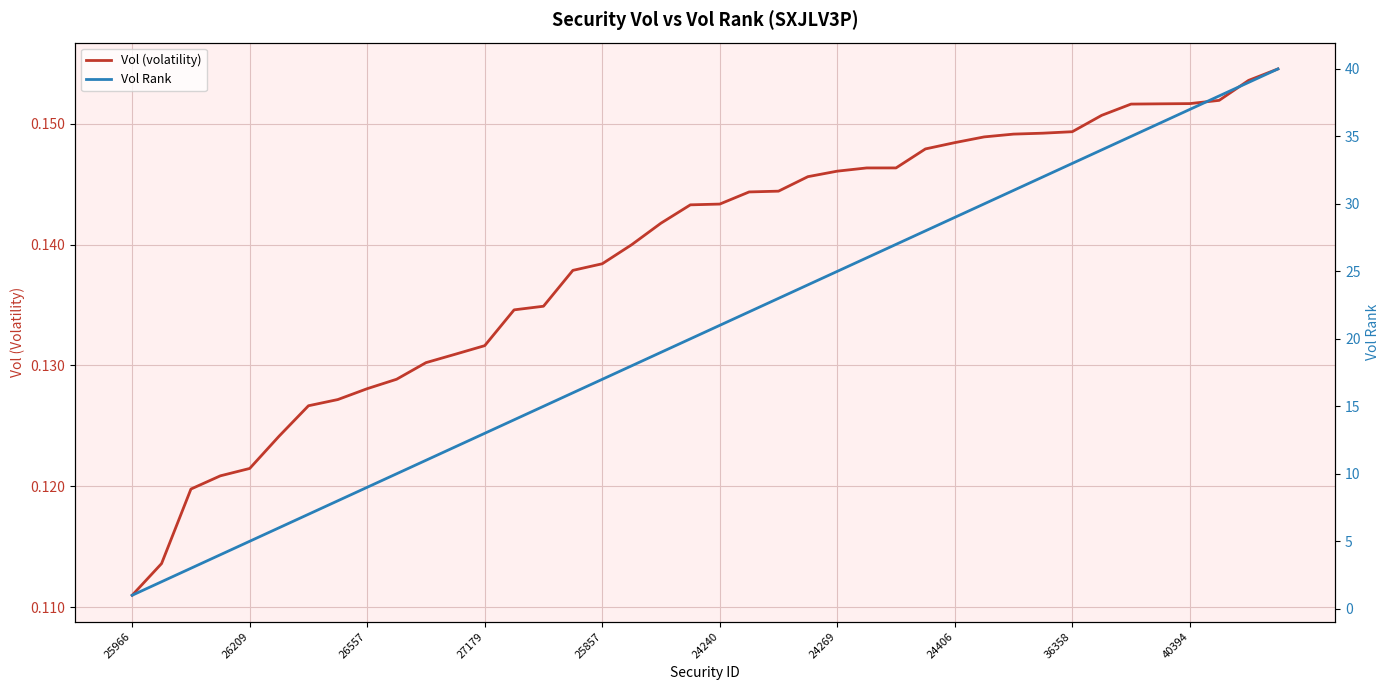

The Vol (volatility) series shows 0.1 at 21. True or false?

True